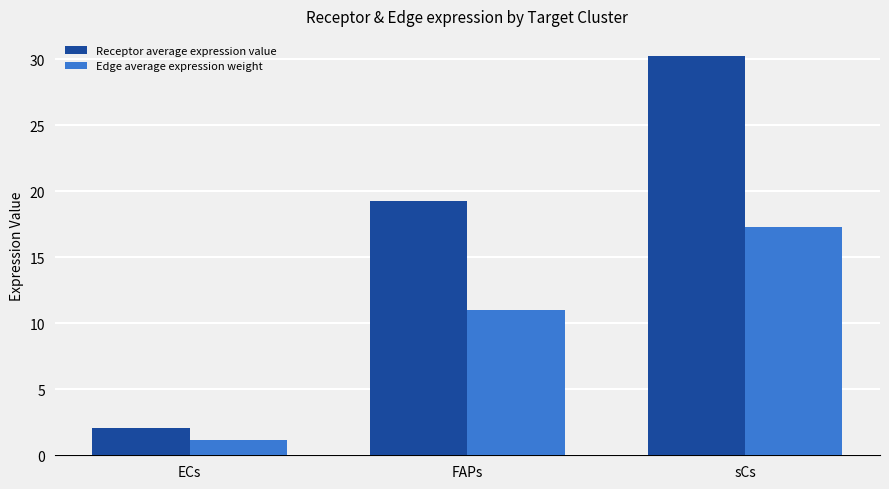

The value of Receptor average expression value at sCs is 15.4. True or false?

False